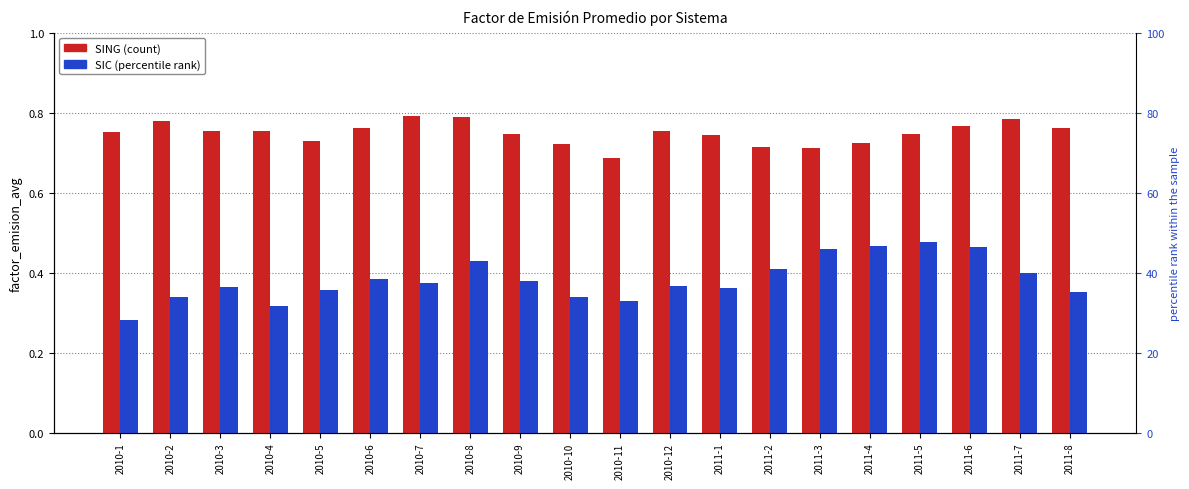

What is the lowest value of the SIC series?

0.3